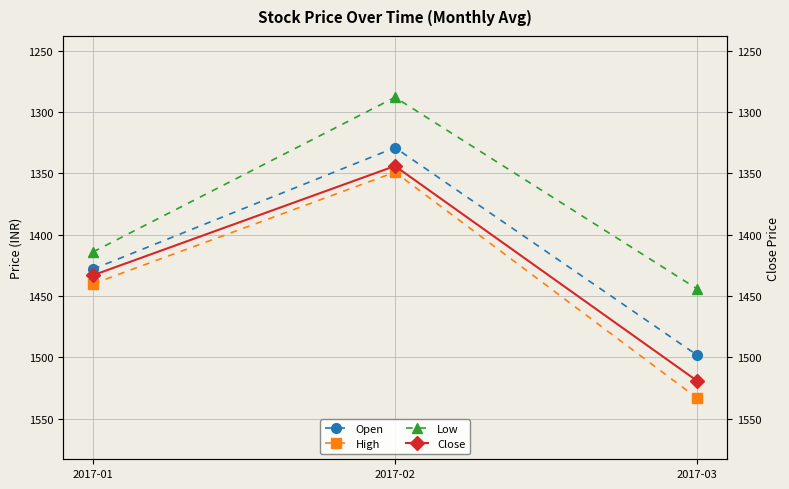

Reading left to right, list all the values displayed in this chart.

Open: 2017-01=1428	2017-02=1329	2017-03=1498
High: 2017-01=1440	2017-02=1349	2017-03=1533
Low: 2017-01=1414	2017-02=1288	2017-03=1444
Close: 2017-01=1433	2017-02=1344	2017-03=1519